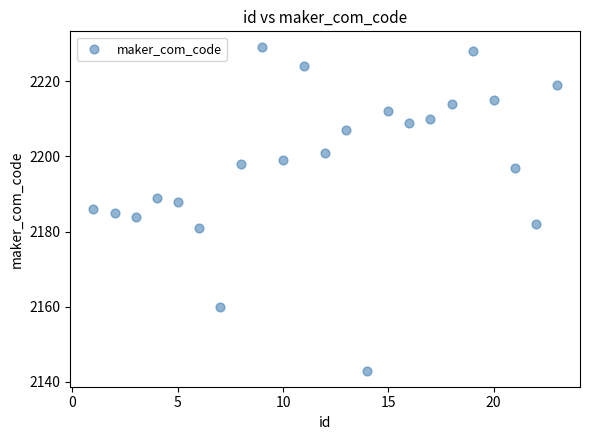

What is the range of Y values (max minus min)?

86